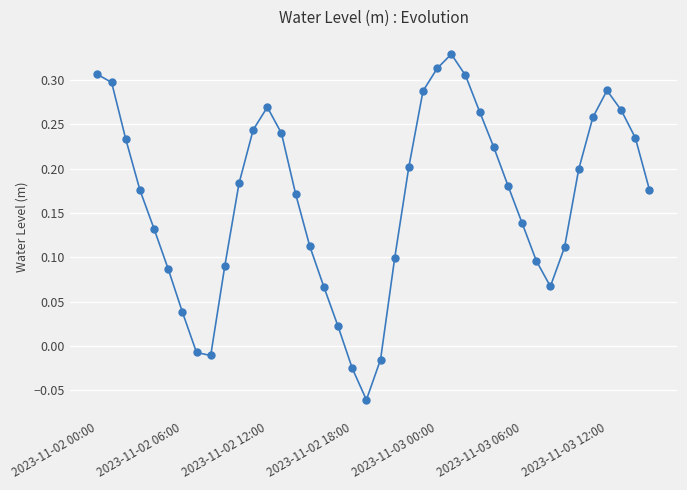

How many interior local valleys (lower than both neighbors) does the data have?

3